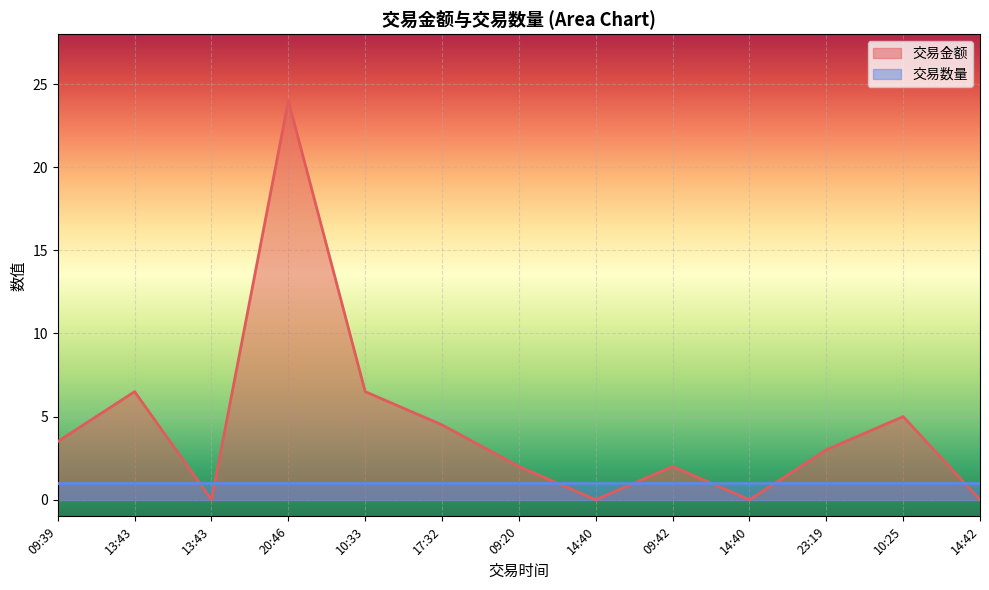

Reading left to right, list all the values displayed in this chart.

3.5	6.5	0.0	24.0	6.5	4.5	2.0	0.0	2.0	0.0	3.0	5.0	0.0